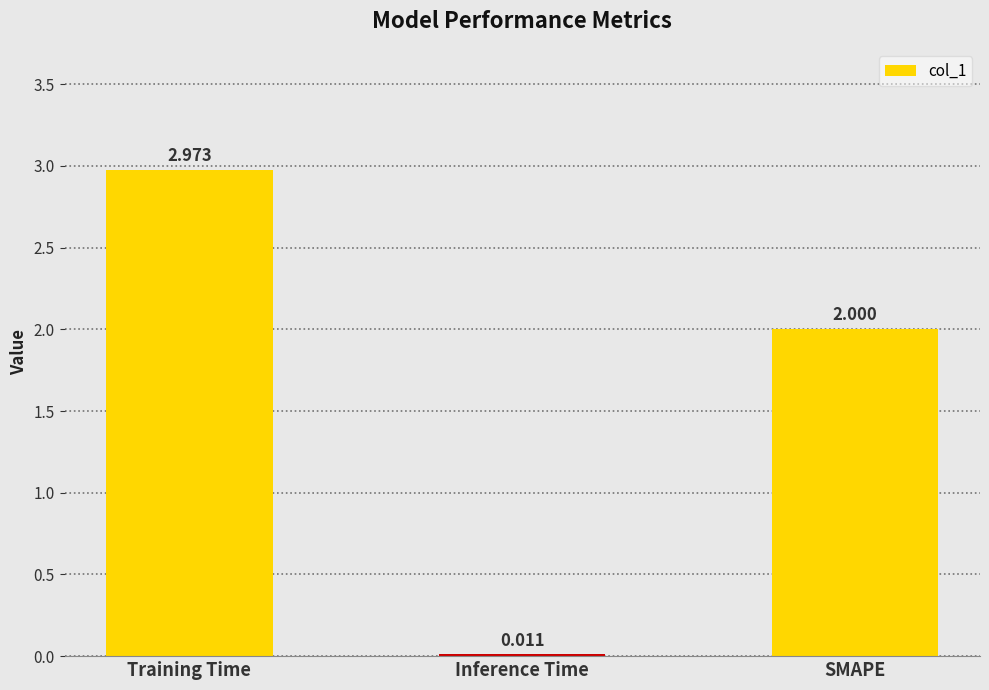

Are the bars grouped side by side (vs. stacked)?

No